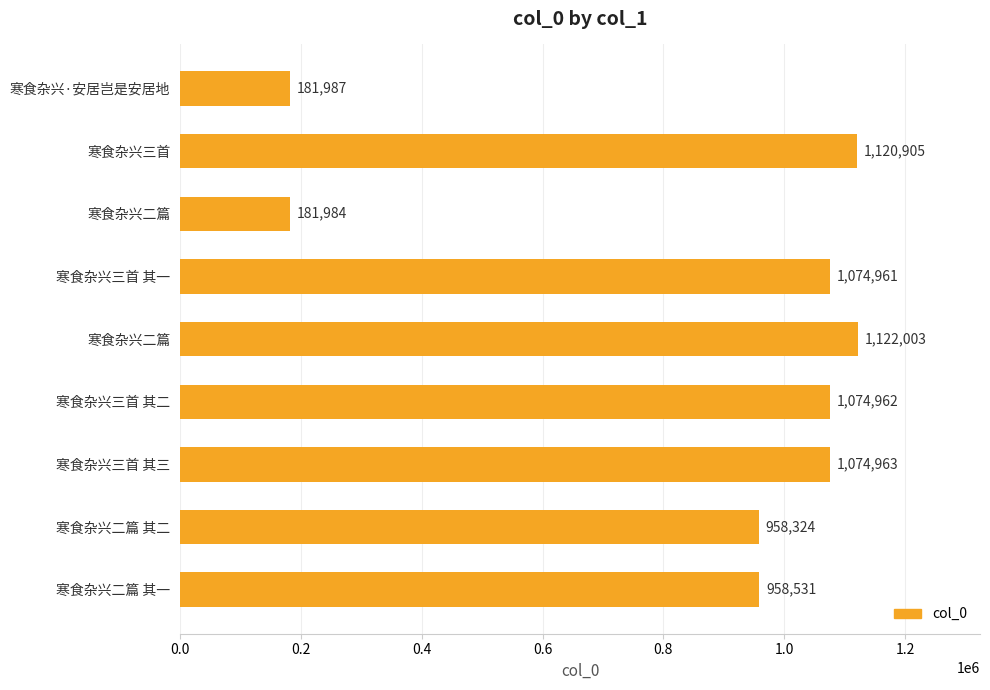

How many data points are less than 1074961?

4